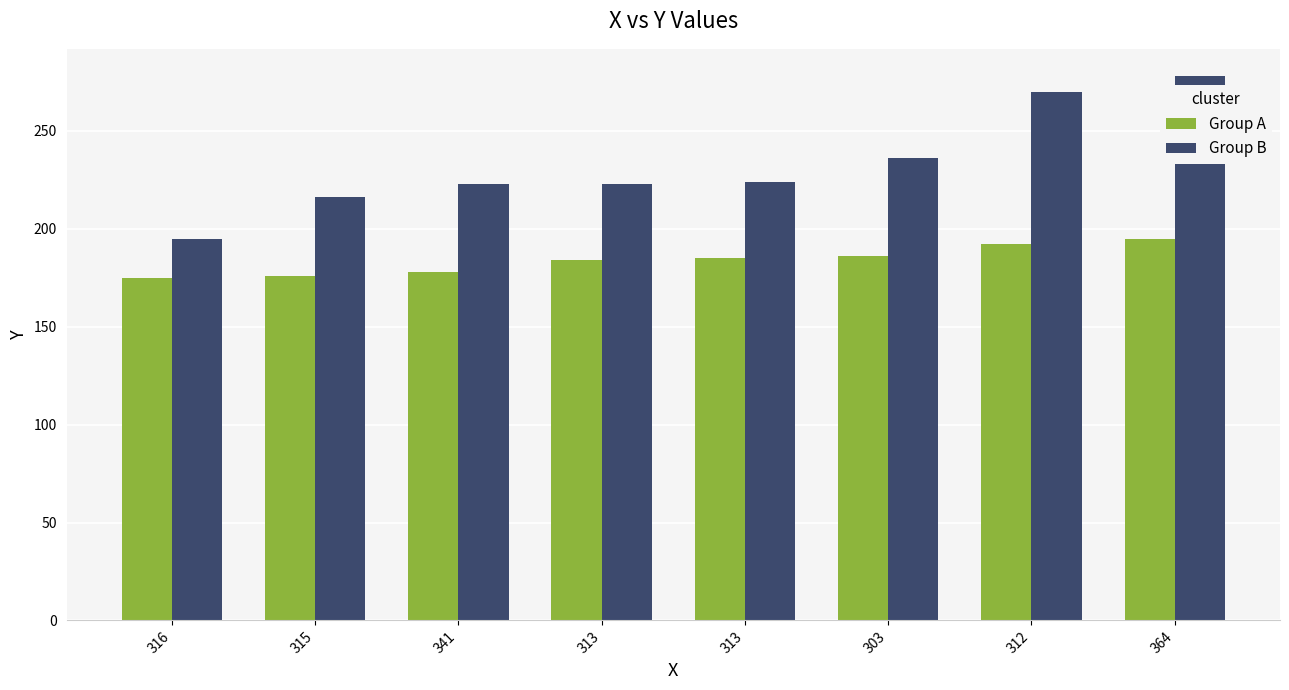

Where does the Group A series first go above 185?

303